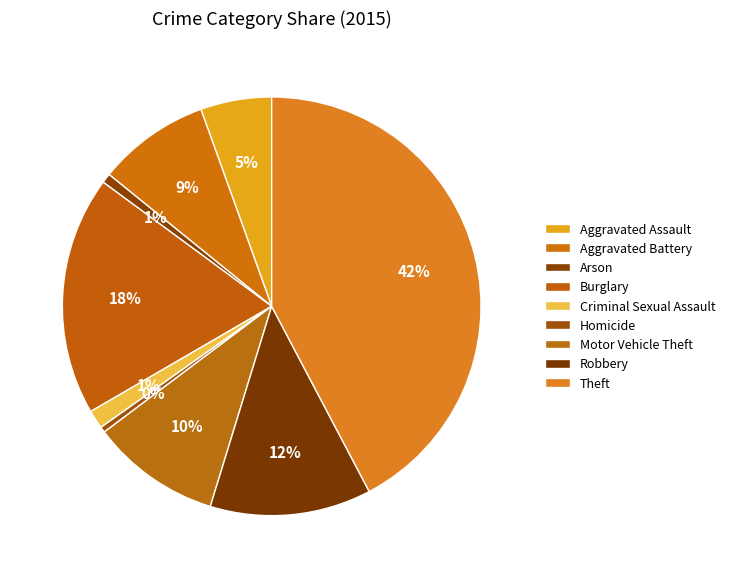

How many slices are in this pie chart?

9